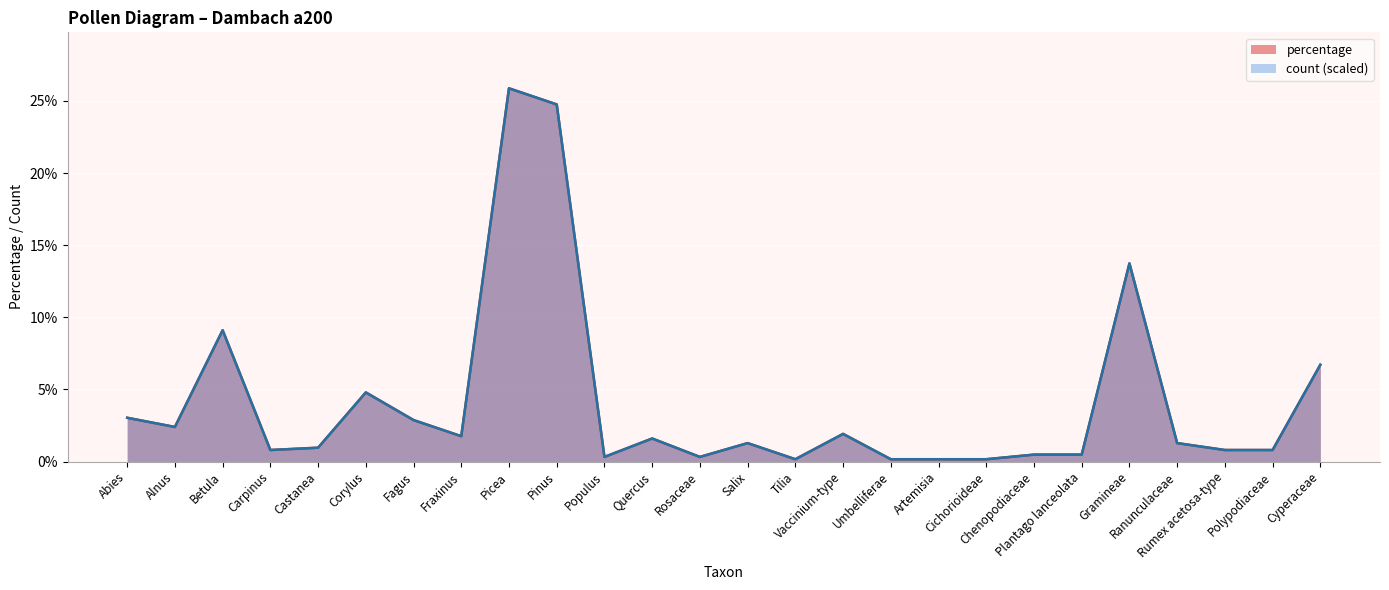

The percentage series shows 0.5 at Carpinus. True or false?

False